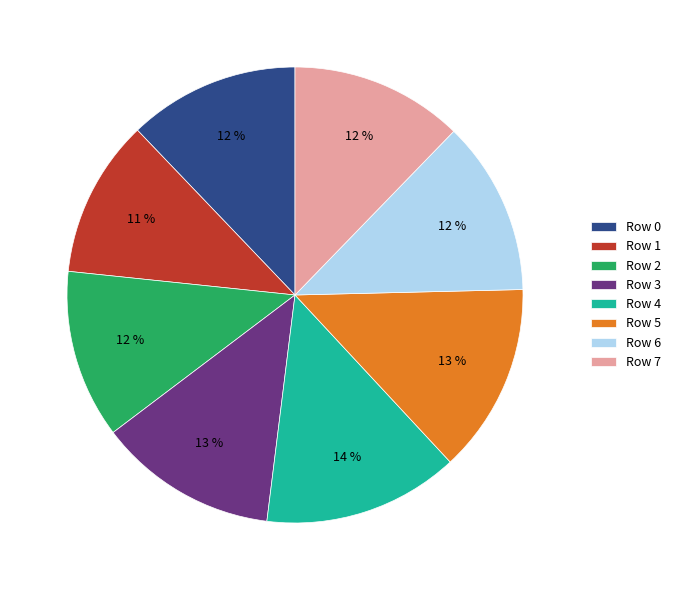

Is the sum of Row 7 and Row 3 greater than half?

No